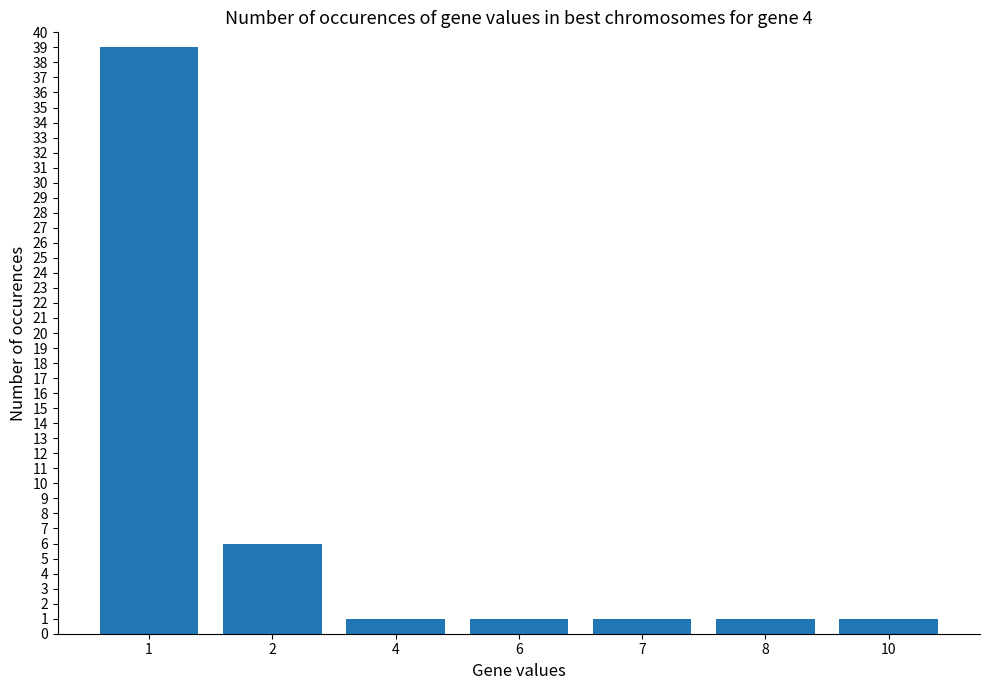

What is the greatest value displayed?

39